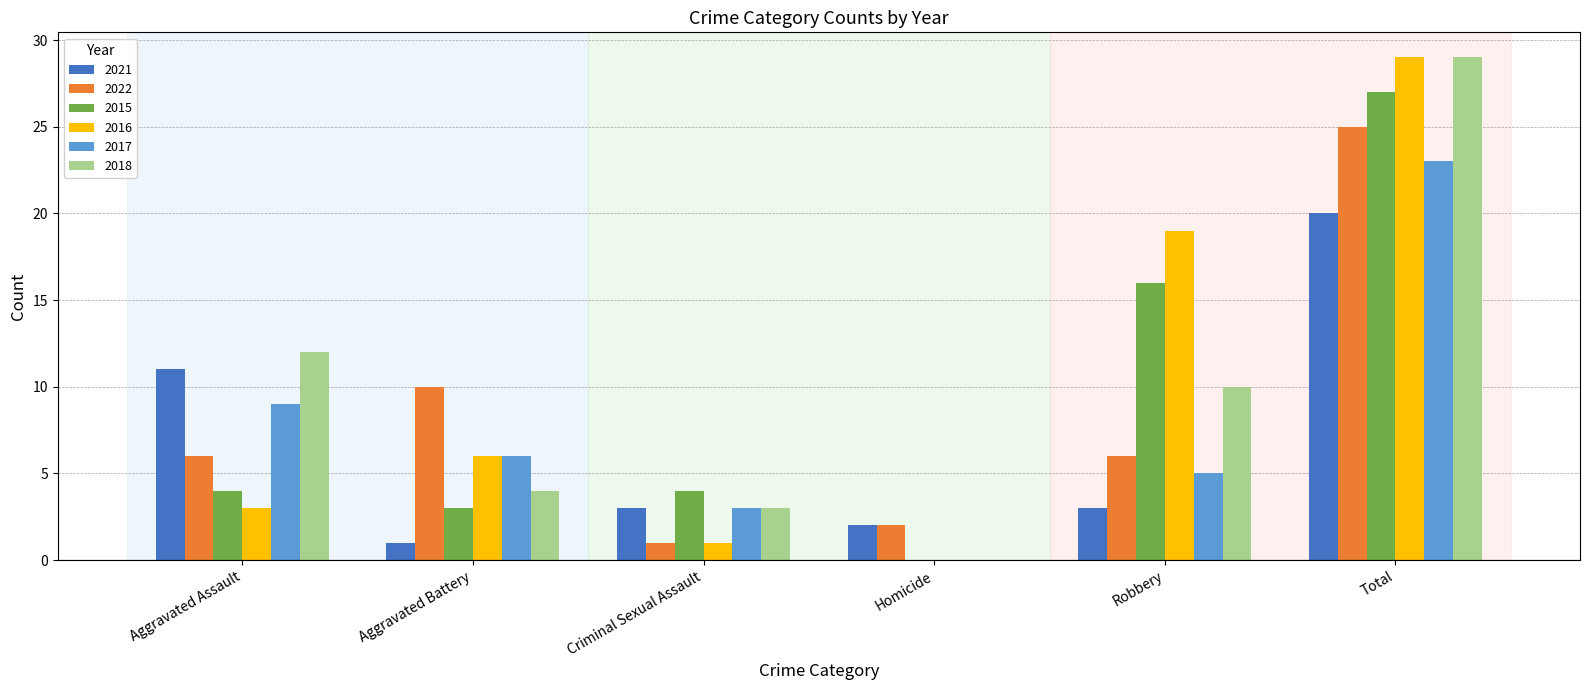

Between Criminal Sexual Assault and Robbery, which series saw the biggest shift?

2016